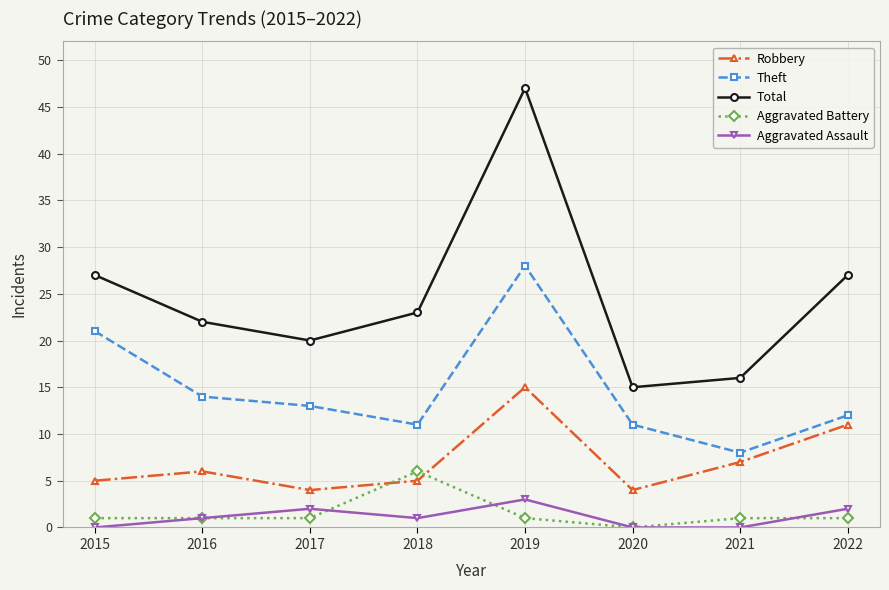

Reading left to right, list all the values displayed in this chart.

Robbery: 2015=5	2016=6	2017=4	2018=5	2019=15	2020=4	2021=7	2022=11
Theft: 2015=21	2016=14	2017=13	2018=11	2019=28	2020=11	2021=8	2022=12
Total: 2015=27	2016=22	2017=20	2018=23	2019=47	2020=15	2021=16	2022=27
Aggravated Battery: 2015=1	2016=1	2017=1	2018=6	2019=1	2020=0	2021=1	2022=1
Aggravated Assault: 2015=0	2016=1	2017=2	2018=1	2019=3	2020=0	2021=0	2022=2